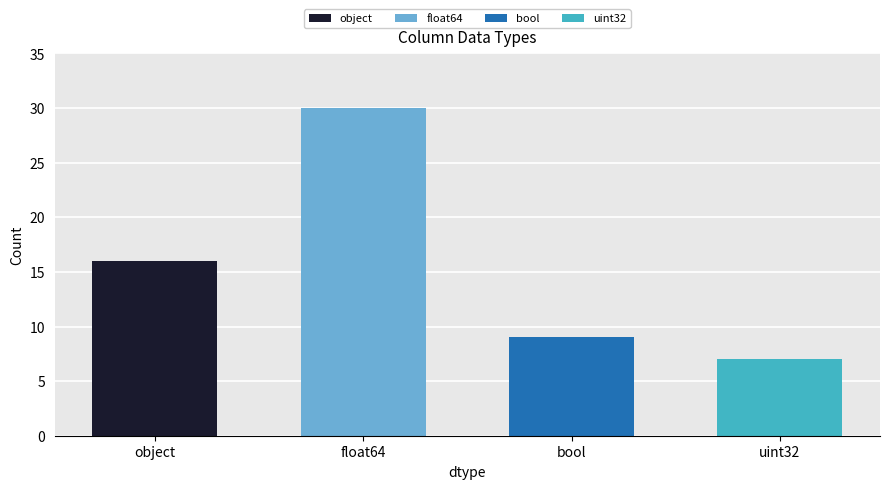

What is the change in value from object to uint32?

-9